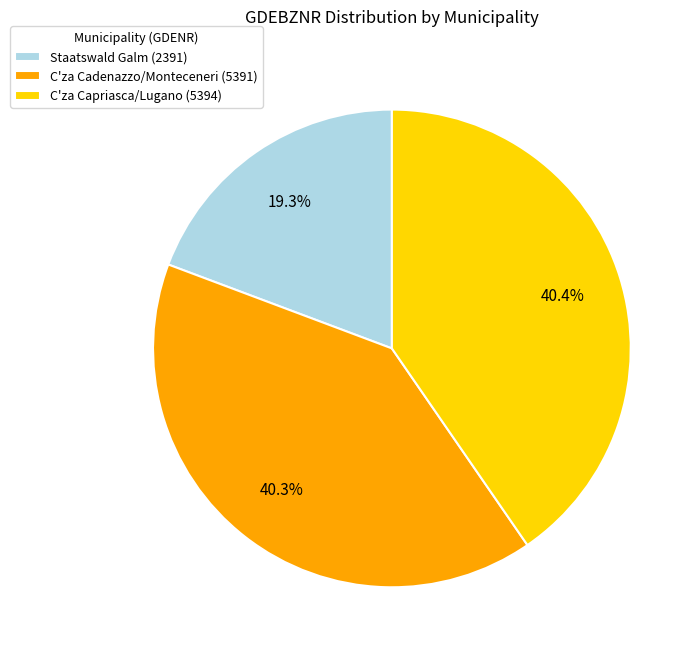

Which category has the smallest portion of the pie?

Staatswald Galm (2391)